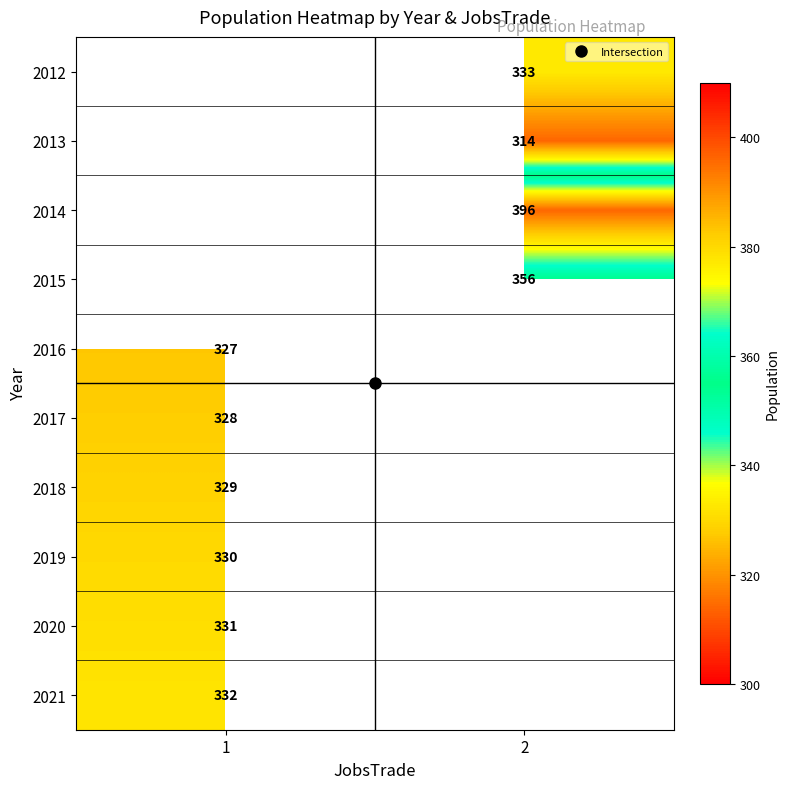

Count the number of categories in the chart.

2